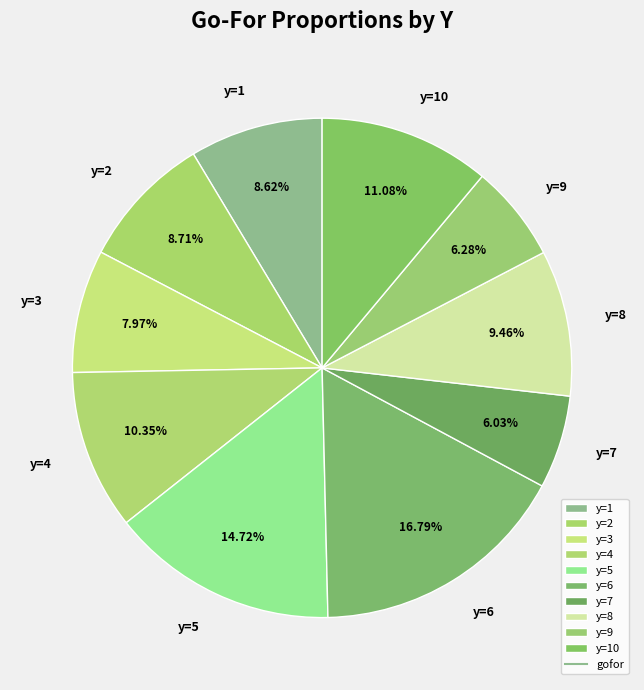

Is there a majority slice in this chart?

No